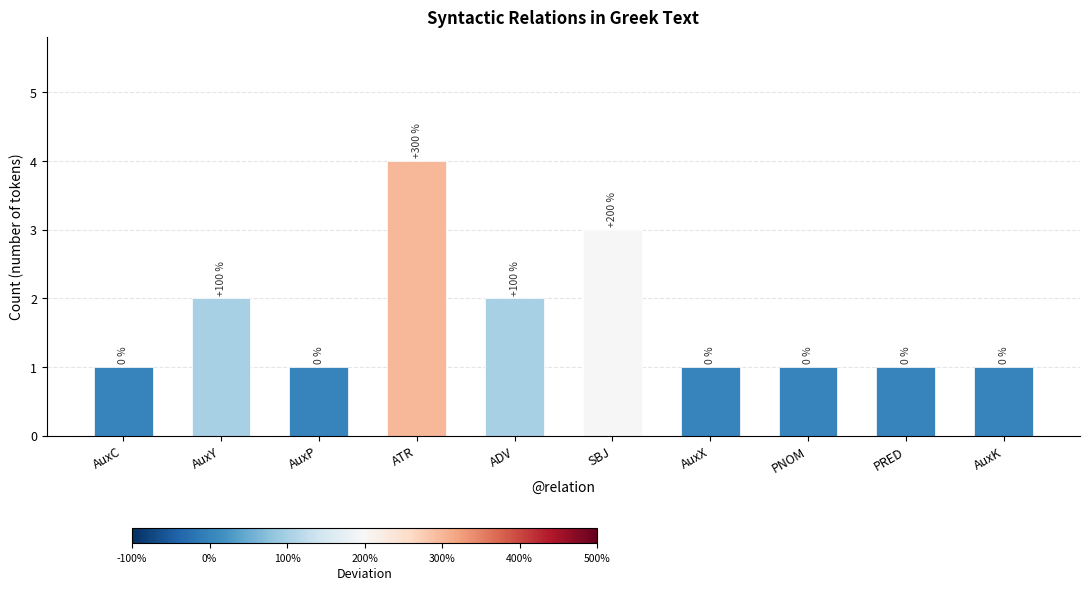

List the labels in order of value, largest first.

ATR, SBJ, AuxY, ADV, AuxC, AuxP, AuxX, PNOM, PRED, AuxK